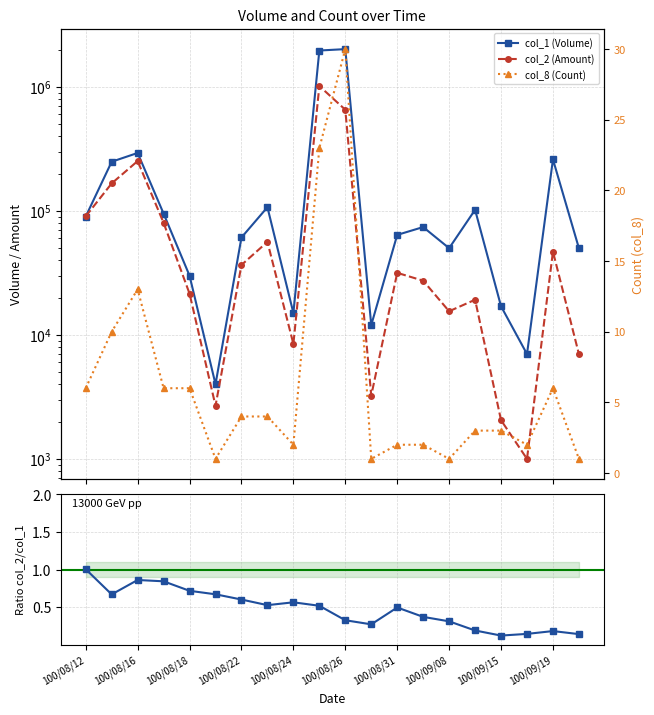

How many data points in col_2 (Amount) are above 31640?

9